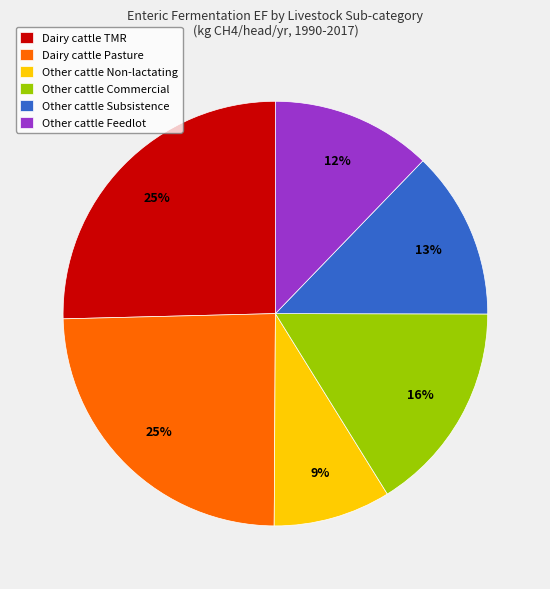

The Dairy cattle TMR slice represents 32% of the pie. True or false?

False